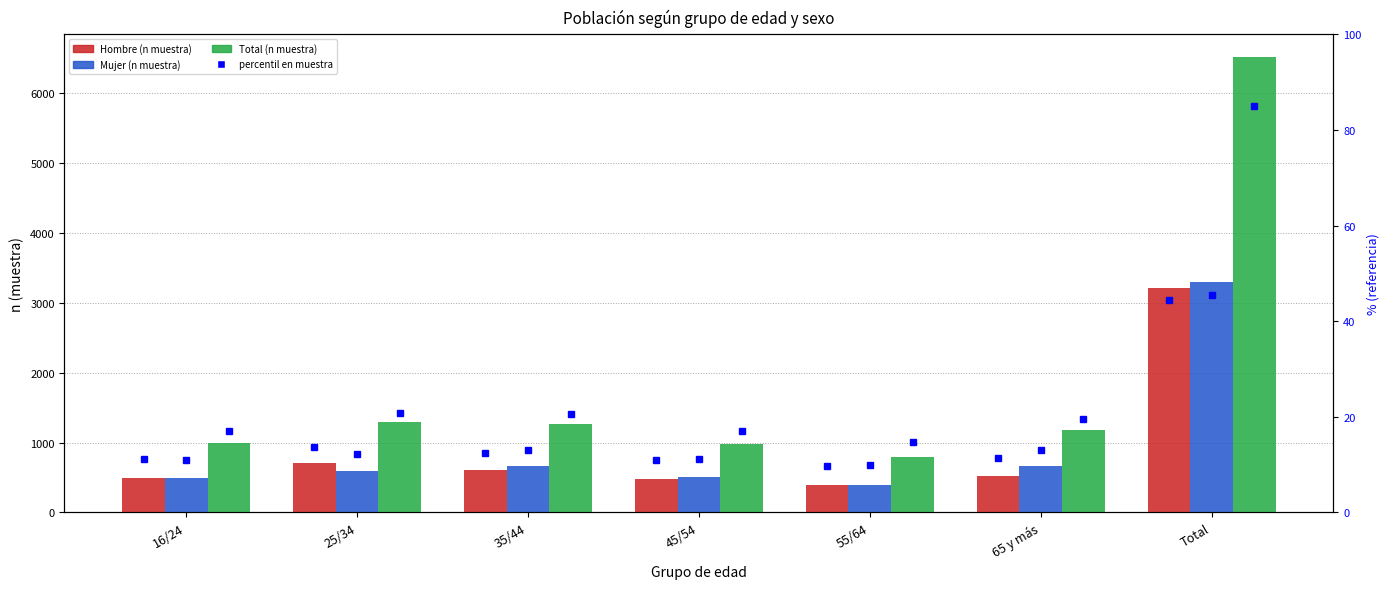

Reading left to right, what are all the values shown in this chart?

Hombre (n muestra): 499	703	613	484	392	523	3214
Mujer (n muestra): 489	591	658	502	396	661	3297
Total (n muestra): 988	1294	1271	986	788	1184	6511